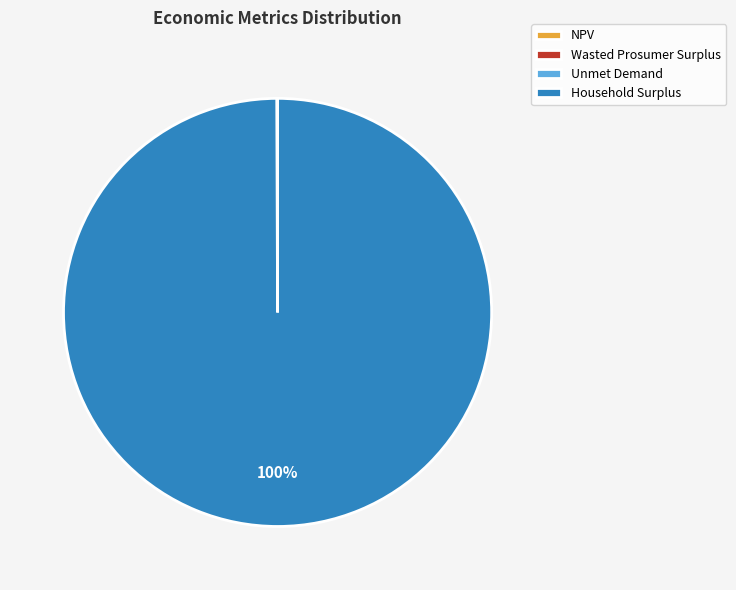

Which slice represents more than half of the pie?

Household Surplus